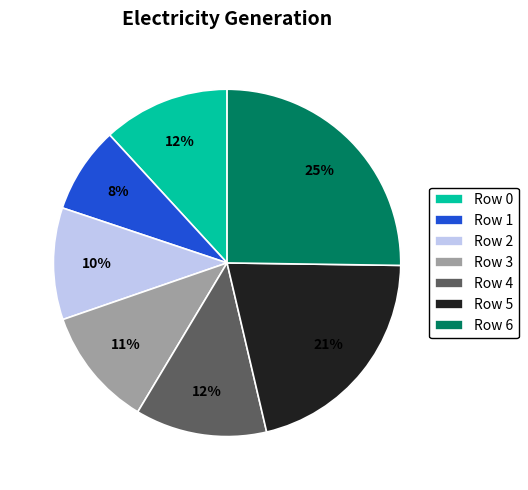

Count the number of slices in the pie.

7